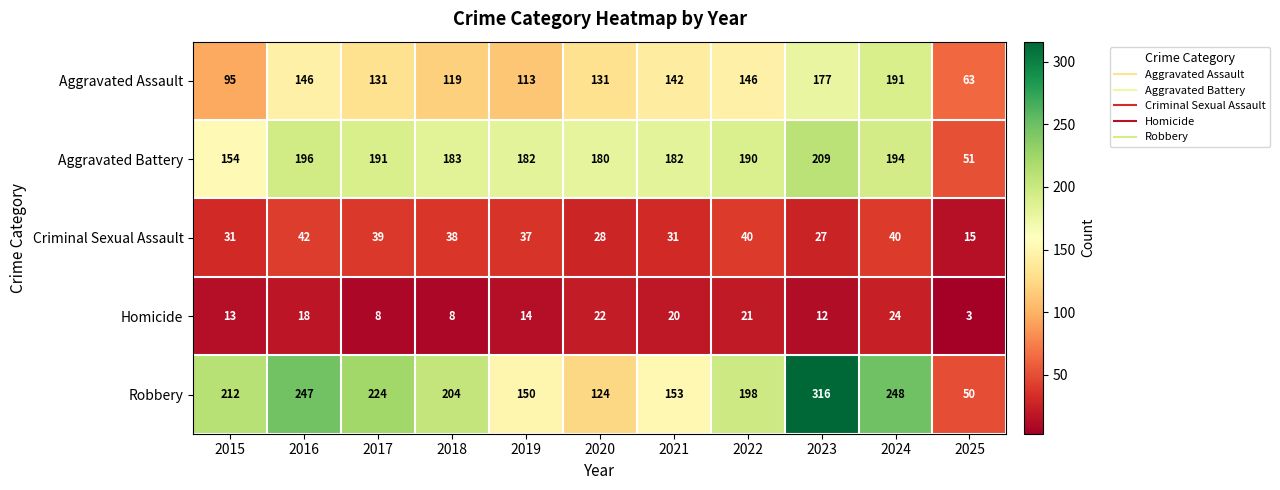

What is the maximum value shown in the chart?

316